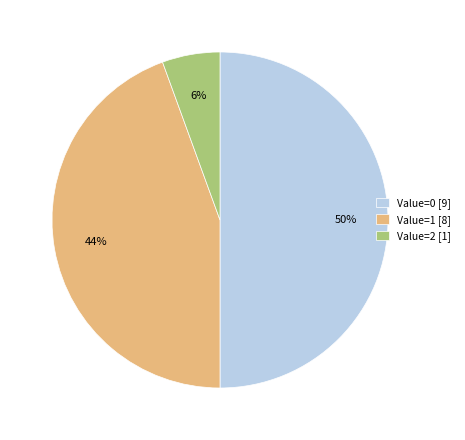

Does Value=1 [8] account for over 50% of the chart?

No